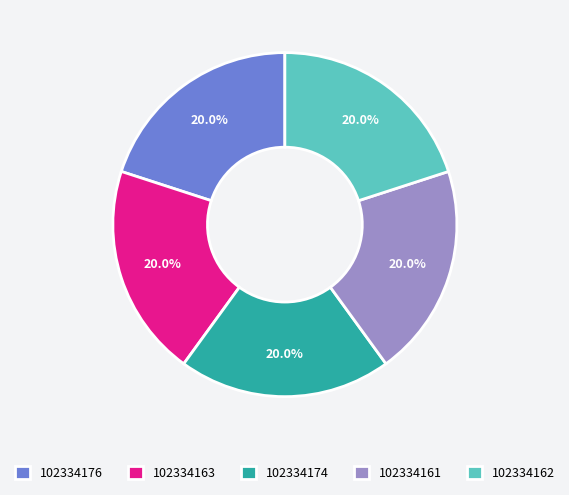

Approximately how many times larger is the value at 102334162 compared to 102334176?

1.0